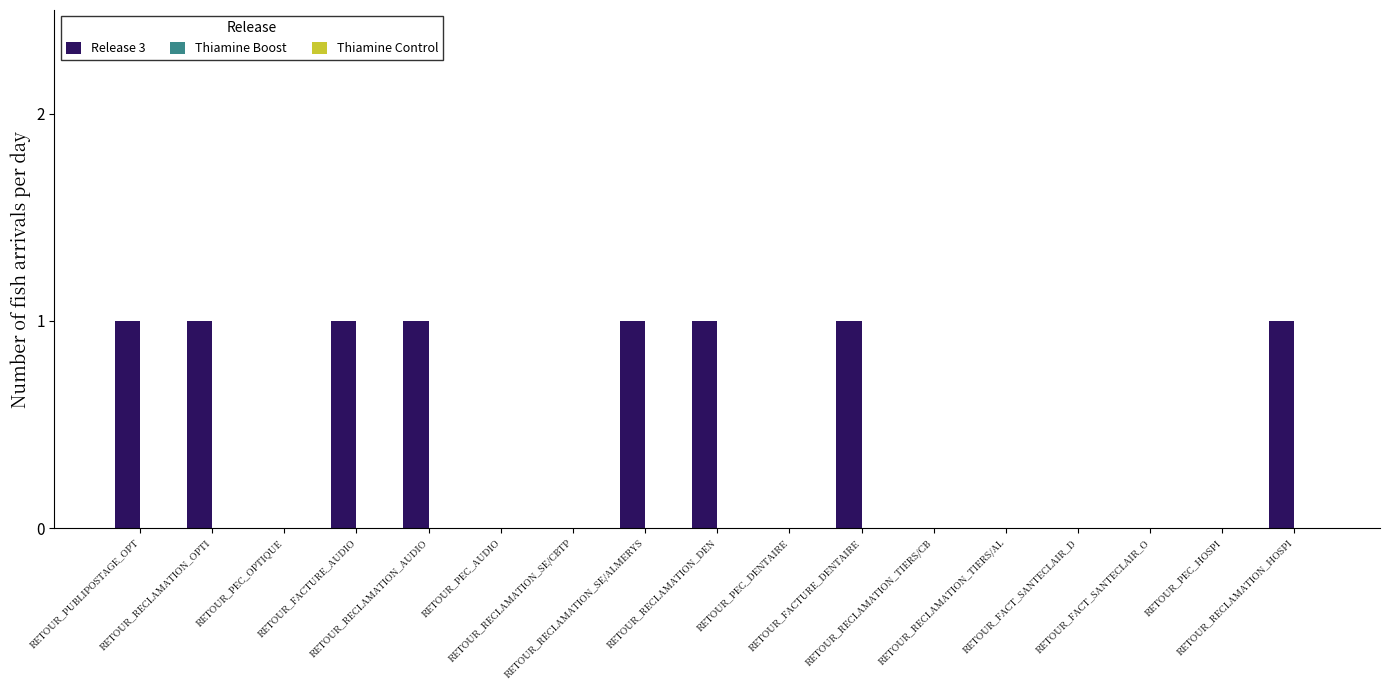

What is the sum of all values?

8